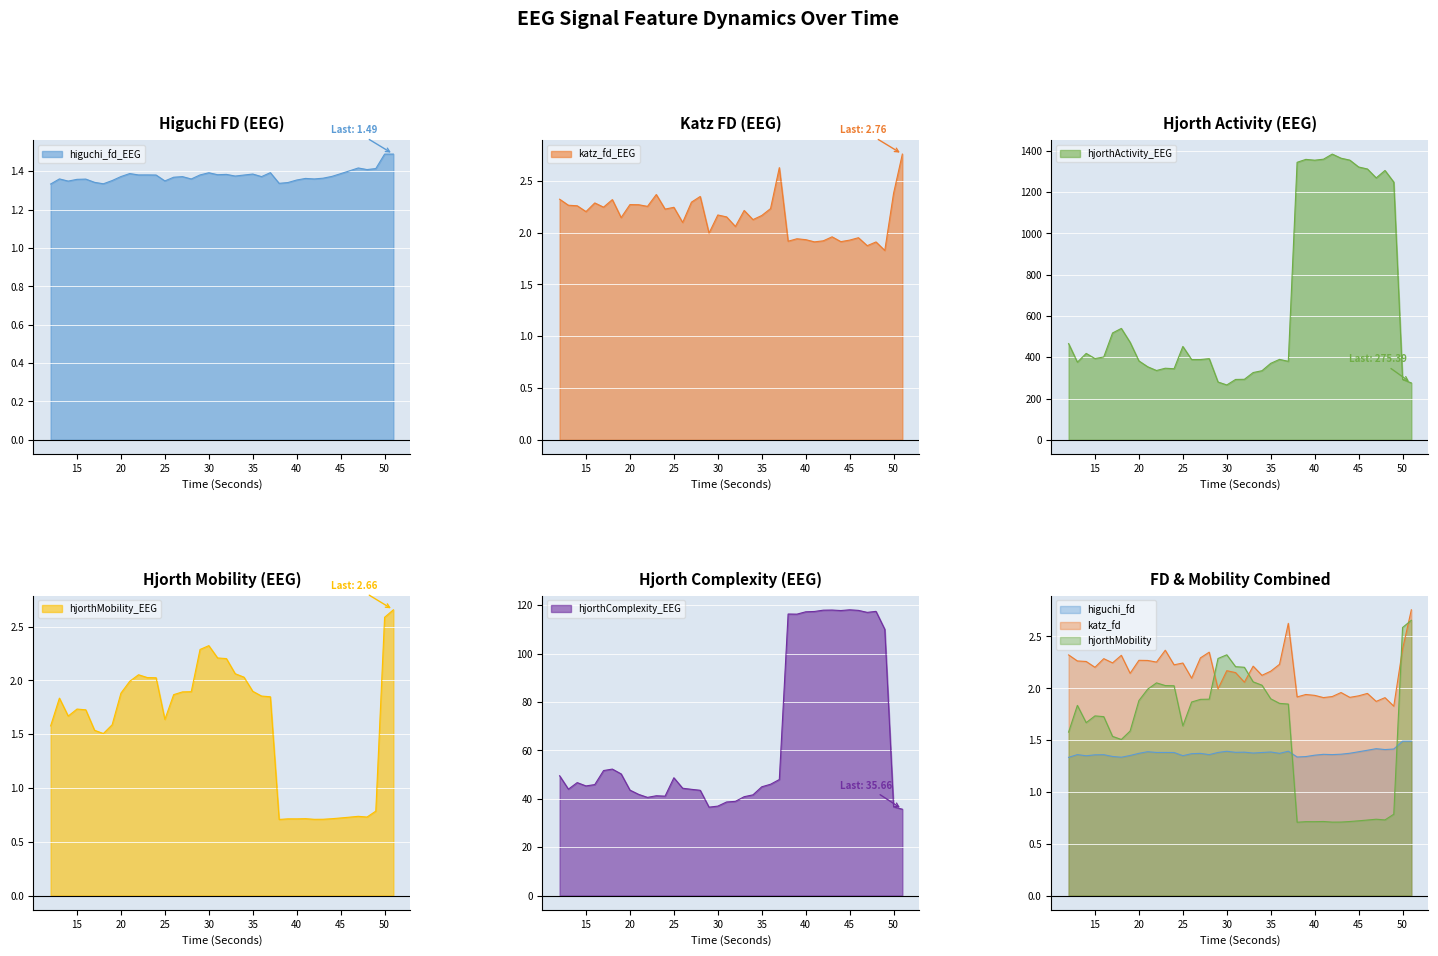

What is the difference between the maximum and minimum values in the hjorthMobility_EEG series?

1.9